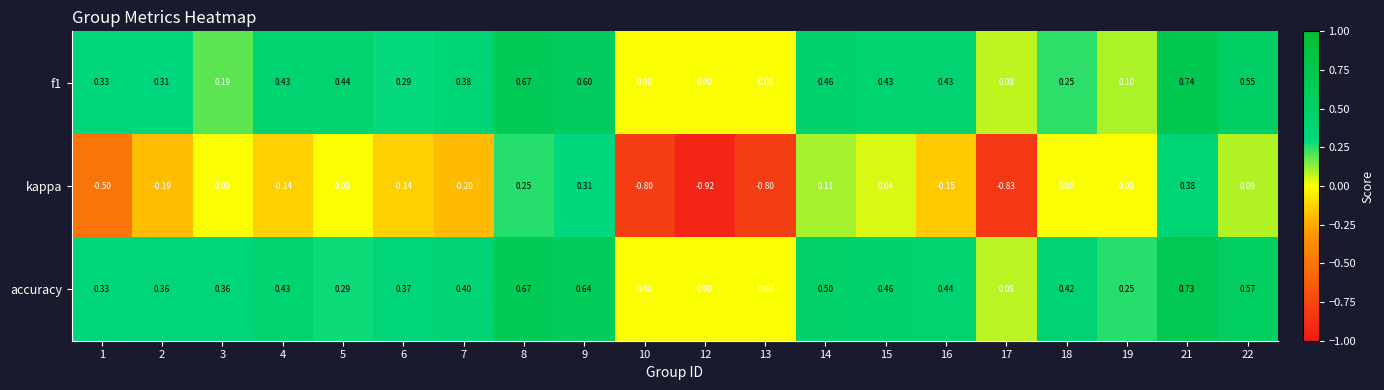

How many categories are shown in the chart?

20